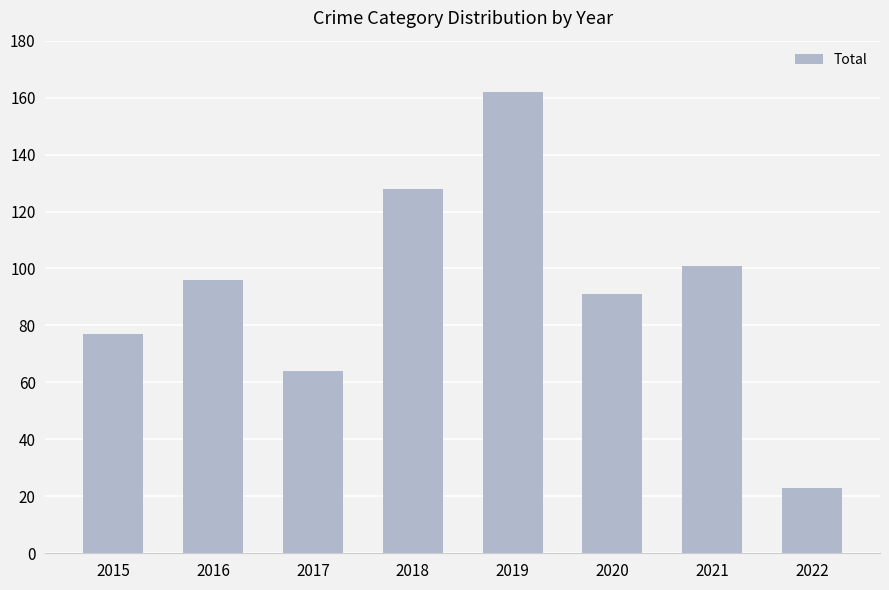

List the labels in order of value, smallest first.

2022, 2017, 2015, 2020, 2016, 2021, 2018, 2019